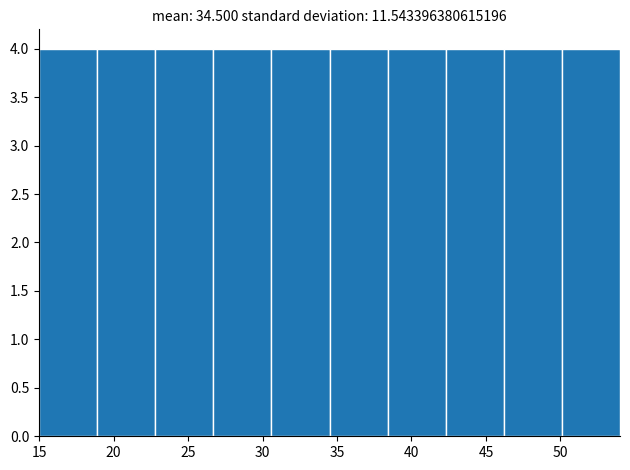

Reading left to right, list every bar in this chart as the range it spans on the x-axis followed by its height. Neither the bar edges nor the heights are printed on the chart, so give them approximately, as read against the axes.

15.0 to 18.9: 4
18.9 to 22.8: 4
22.8 to 26.7: 4
26.7 to 30.6: 4
30.6 to 34.5: 4
34.5 to 38.4: 4
38.4 to 42.3: 4
42.3 to 46.2: 4
46.2 to 50.1: 4
50.1 to 54.0: 4